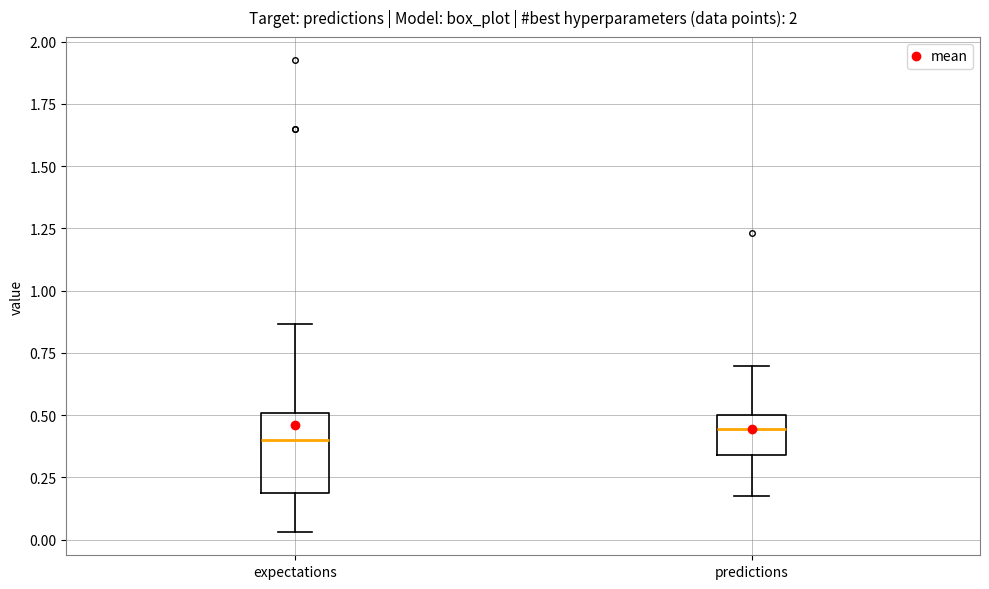

Reading left to right, transcribe this box plot: for each box, give where its median line is, the range the box spans, and where its two whiskers end, as read against the y-axis. The values are not printed on the chart, so give them approximately, as read against the axis.

expectations: median 0.40, box 0.20 to 0.50, whiskers 0.05 to 0.85
predictions: median 0.45, box 0.35 to 0.50, whiskers 0.15 to 0.70